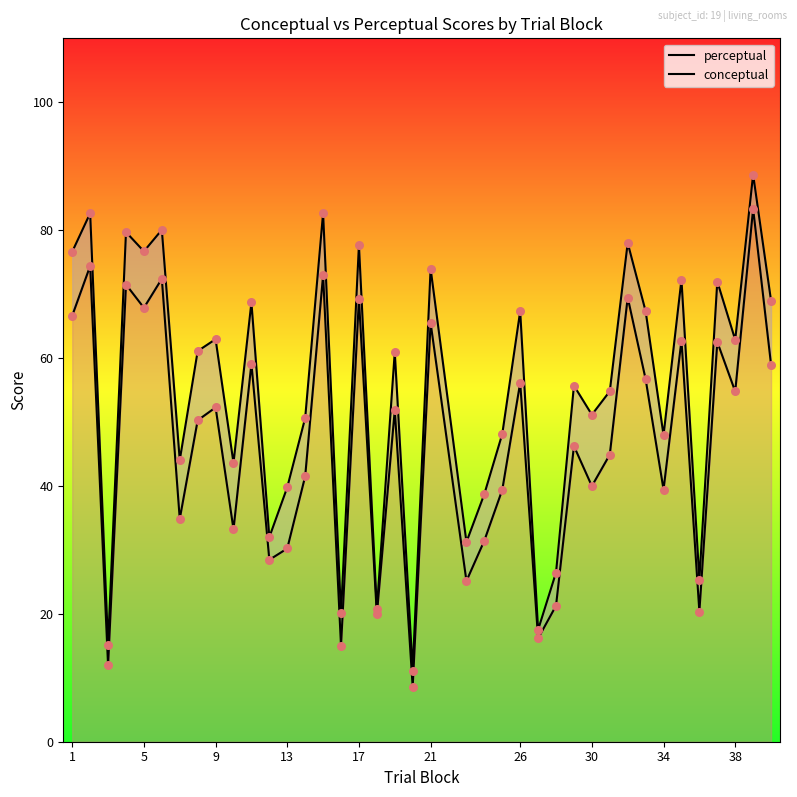

Which series has the widest spread of Y values?

perceptual